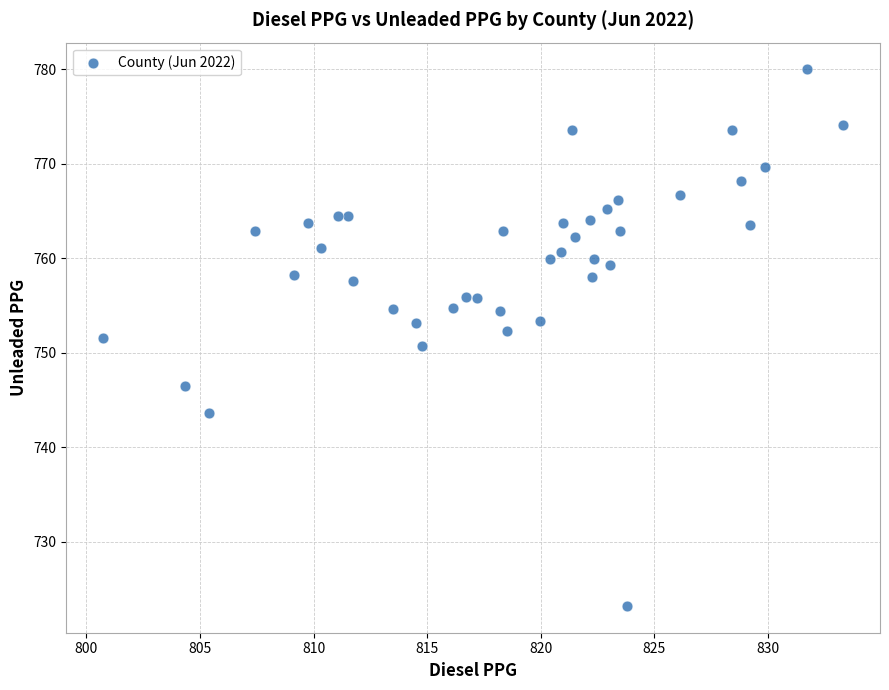

What is the range of X values (max minus min)?

32.6